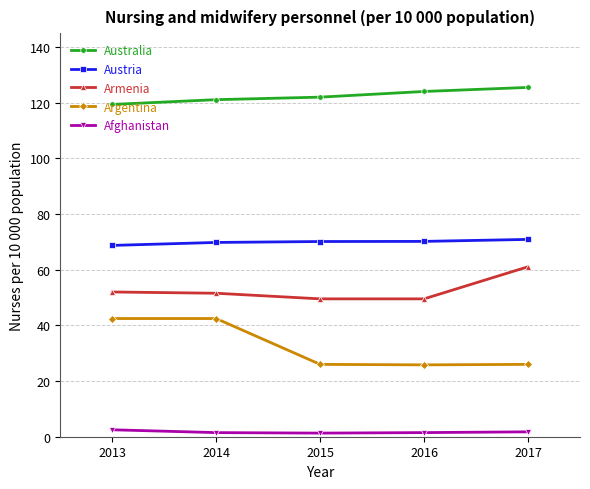

List the series in order of their peak value, lowest first.

Afghanistan, Argentina, Armenia, Austria, Australia